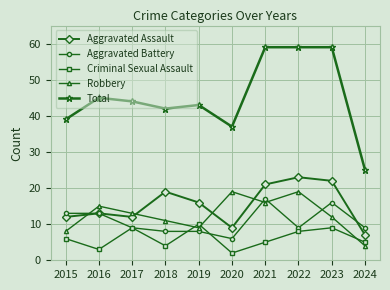

Which series has the widest spread of values?

Total